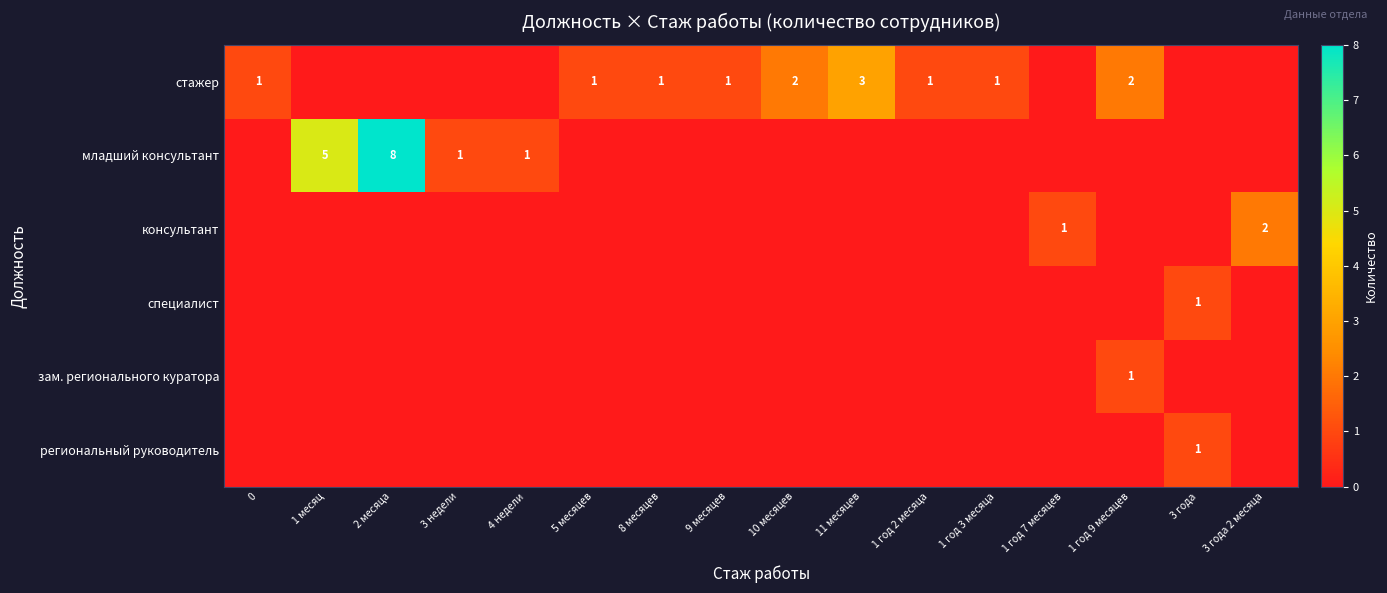

What is the total value across all series at 2 месяца?

8